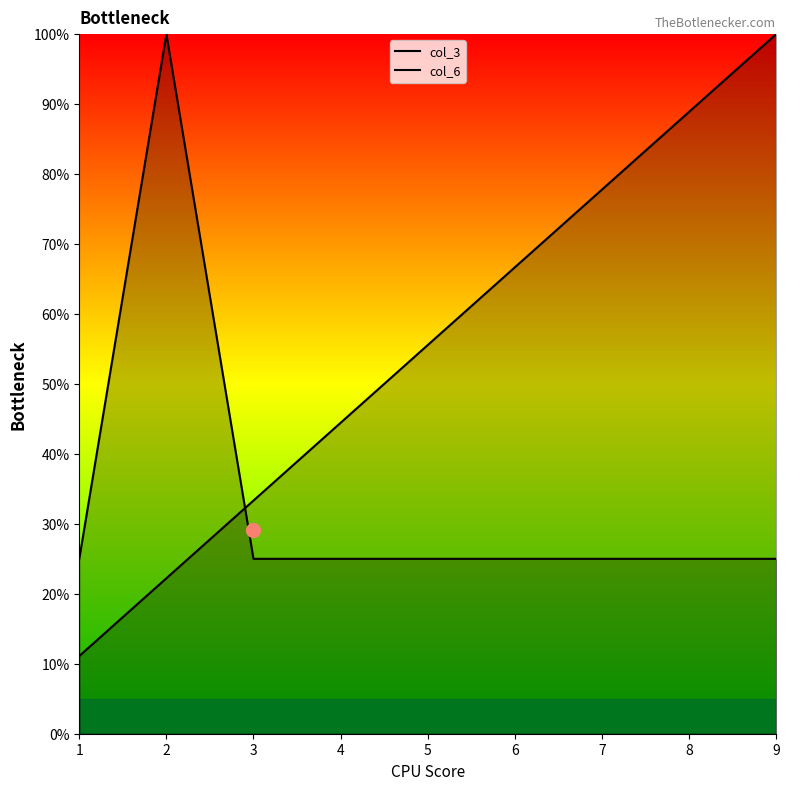

What are all the series names shown in the legend?

col_3, col_6